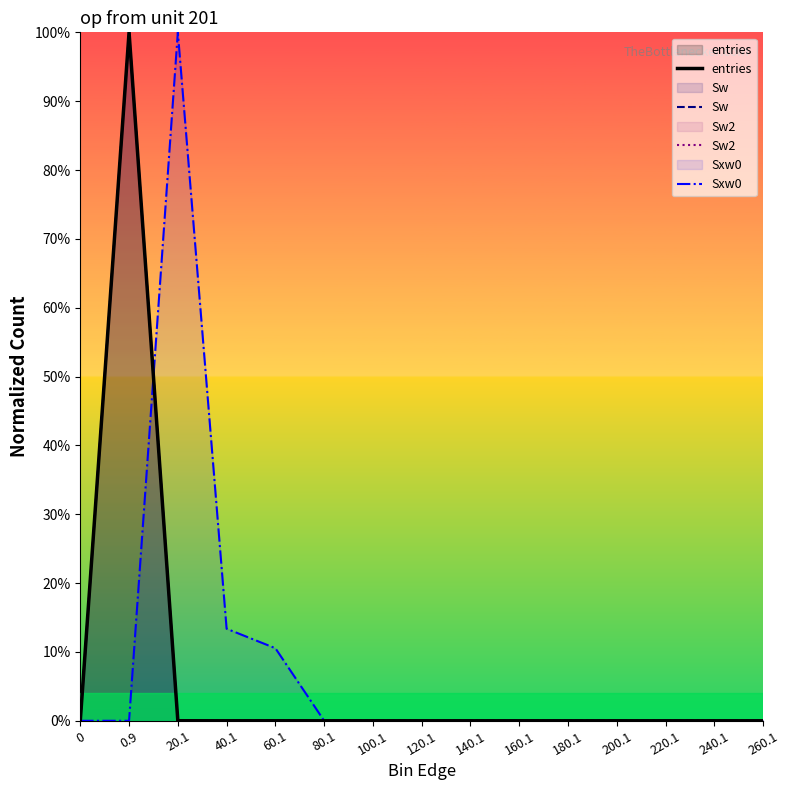

Does the chart have visible grid lines?

No